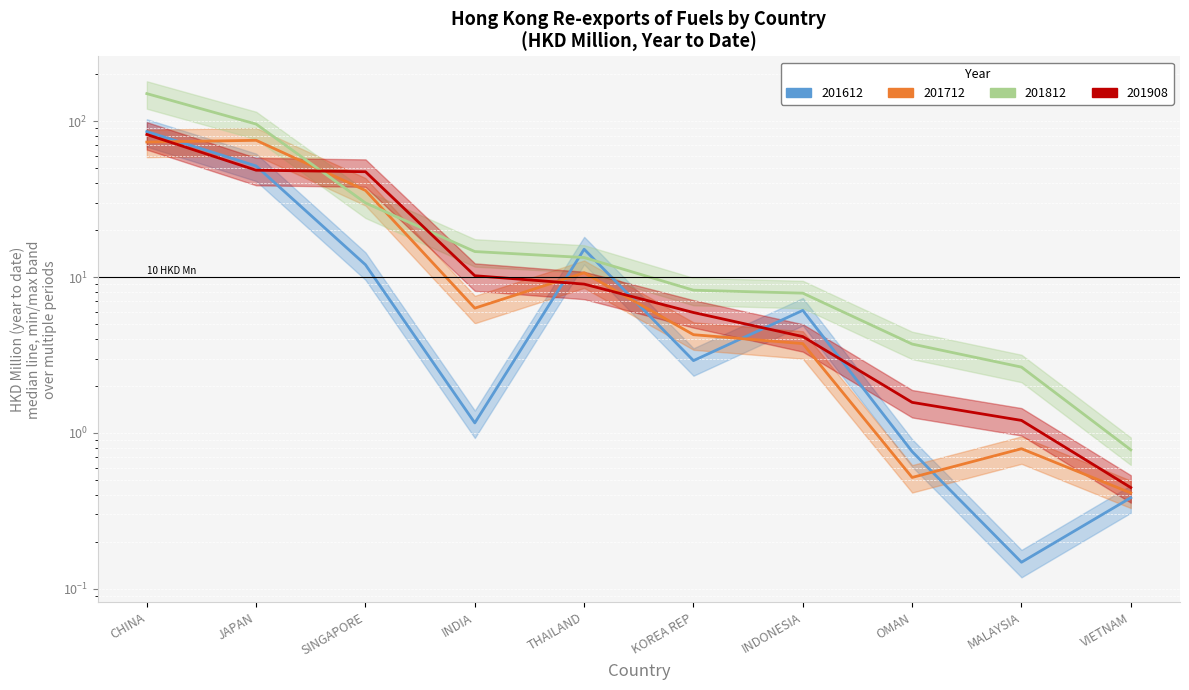

True or false: 201908 and 201612 cross at least once.

True